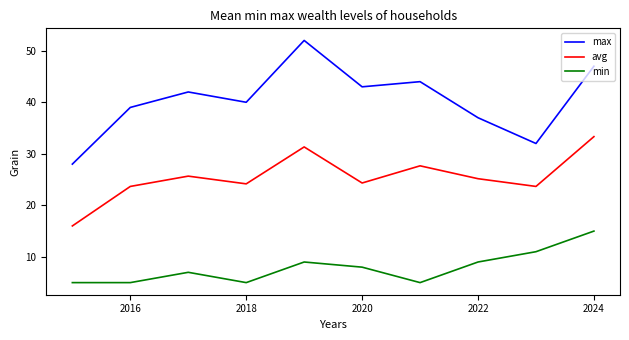

Does the chart display data point markers on the line(s)?

No